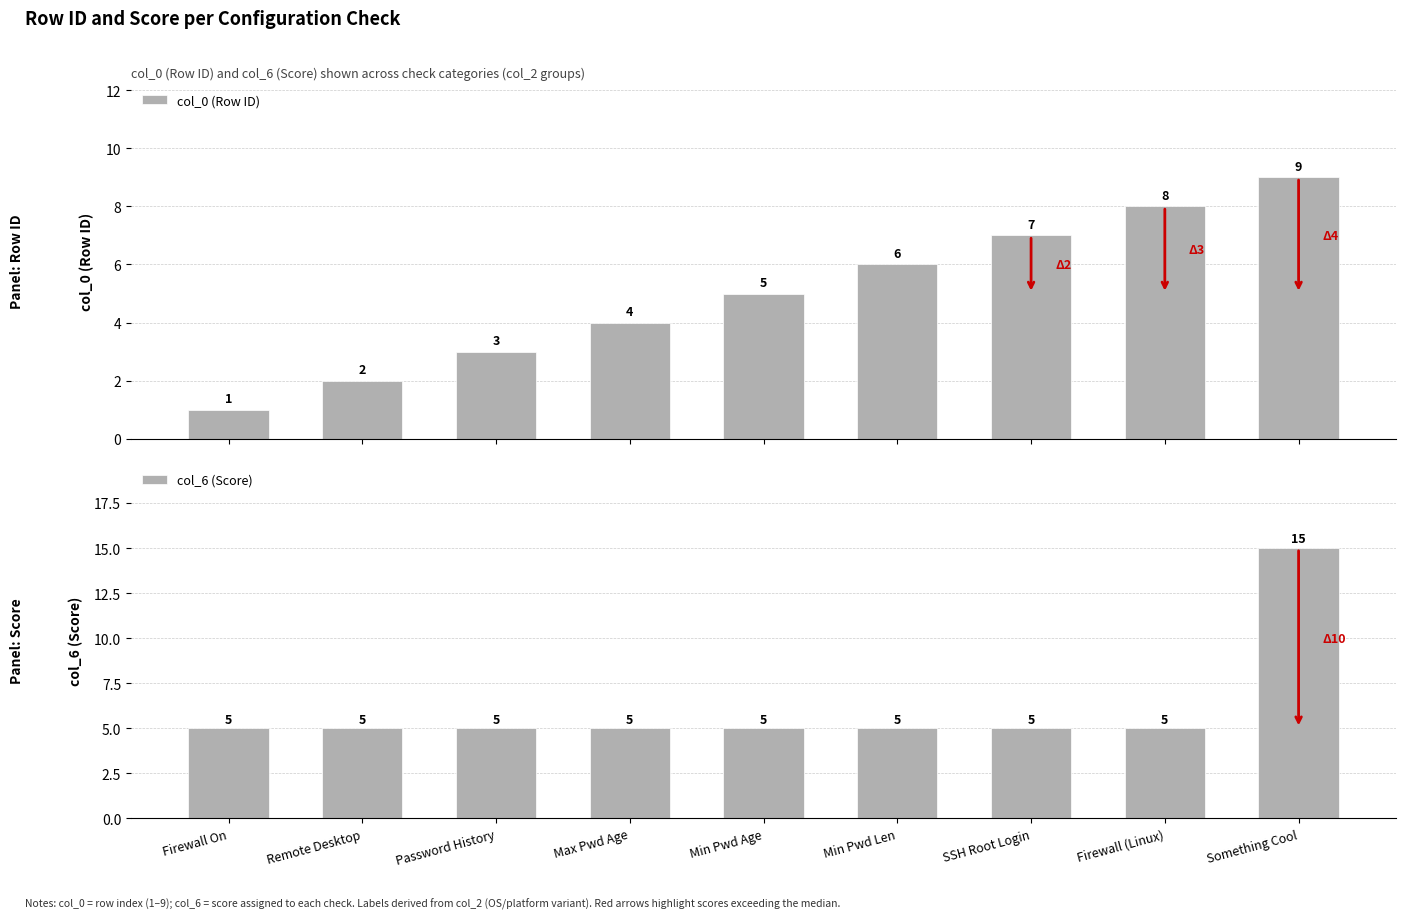

Which category has the highest value across all series?

Something Cool